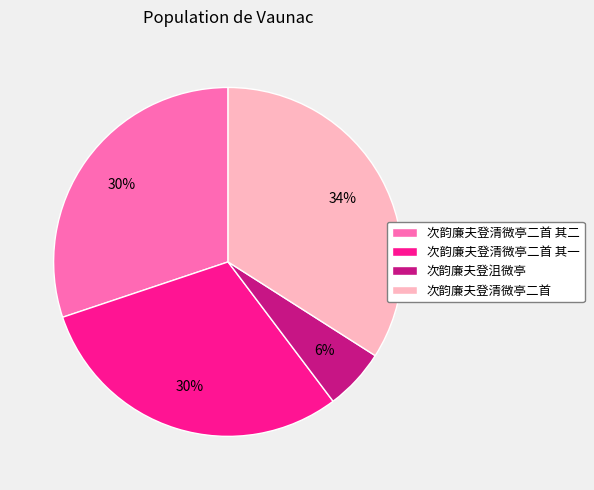

Is 次韵廉夫登清微亭二首 其一 the majority of the pie?

No